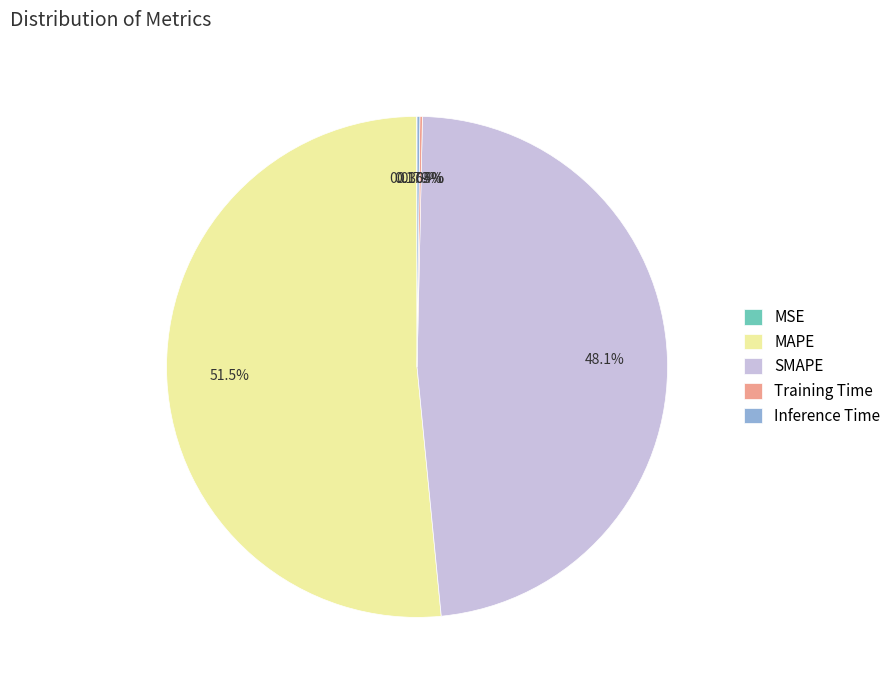

What is the largest slice in the pie chart?

MAPE